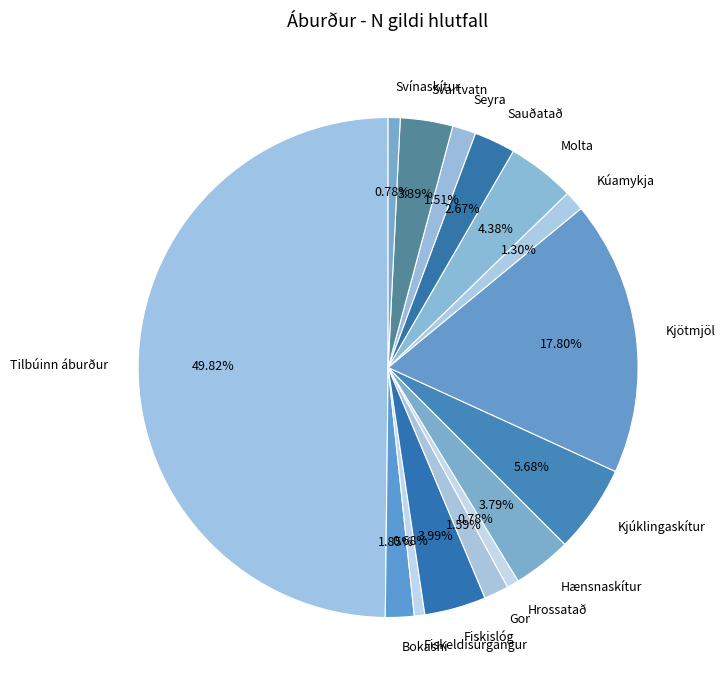

How many slices are in this pie chart?

15